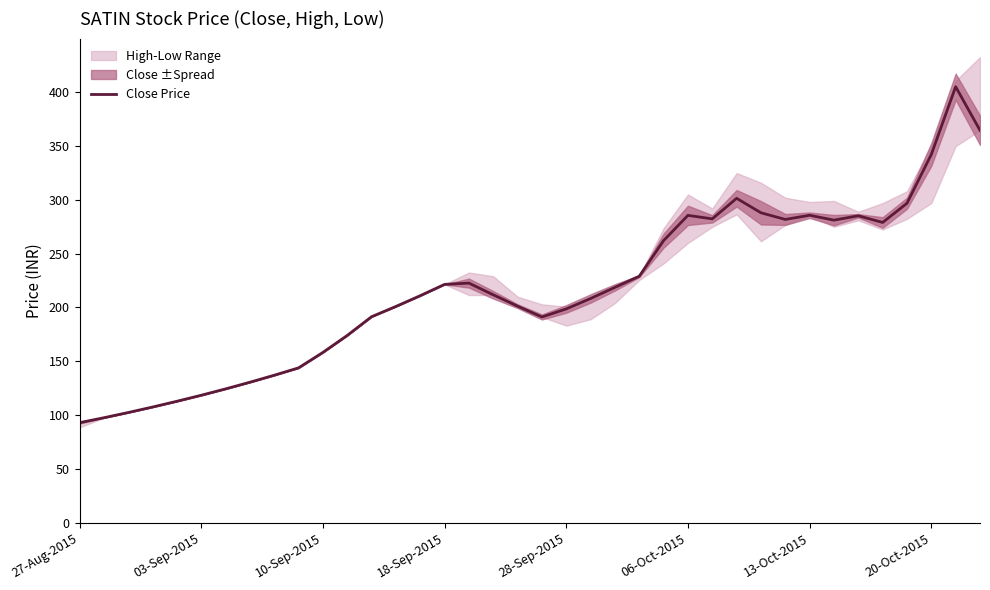

How many lines are shown in the chart?

1